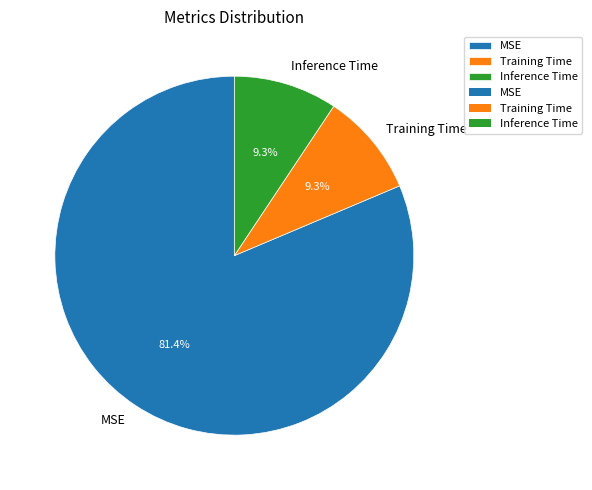

Is it true that MSE is 81% of the pie?

True